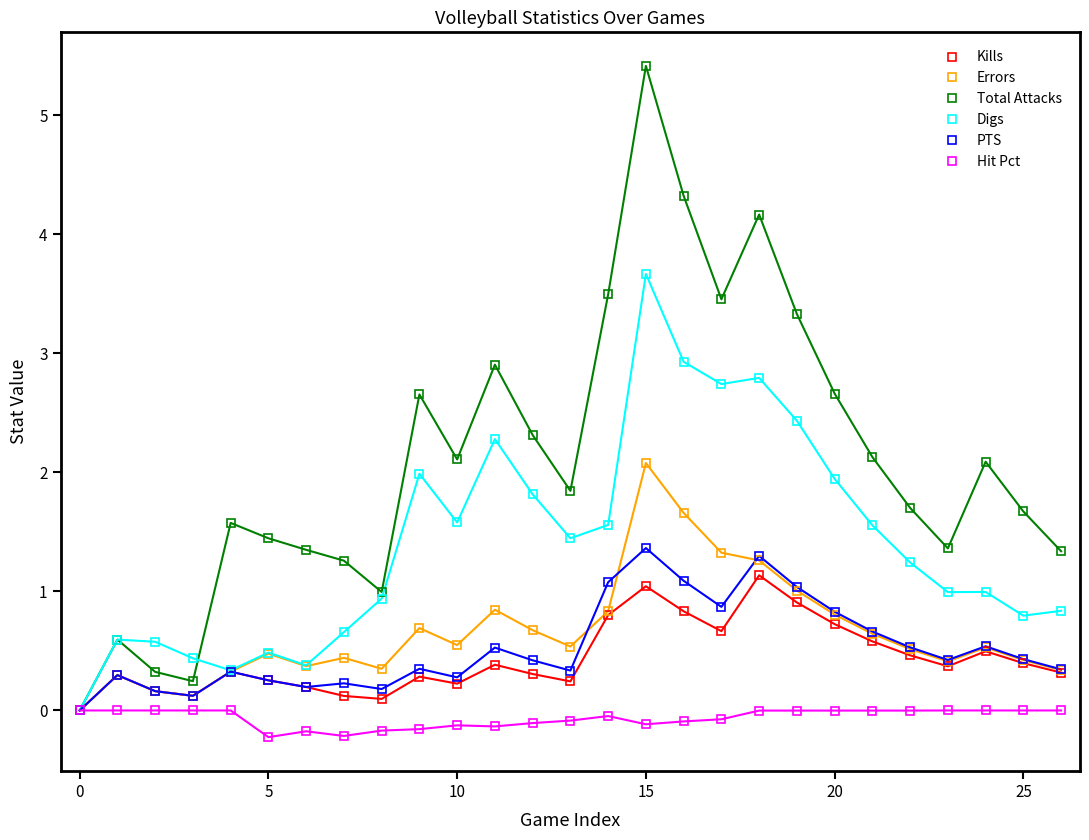

Which series has the largest range (max minus min)?

Total Attacks